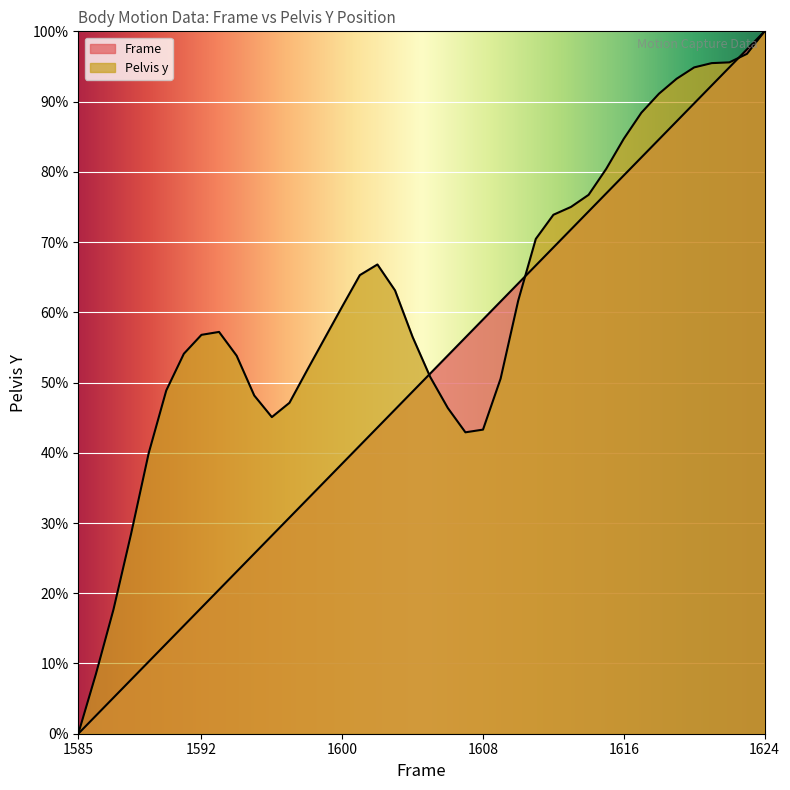

Between which two adjacent categories do Frame and Pelvis y first intersect?

1604 and 1605